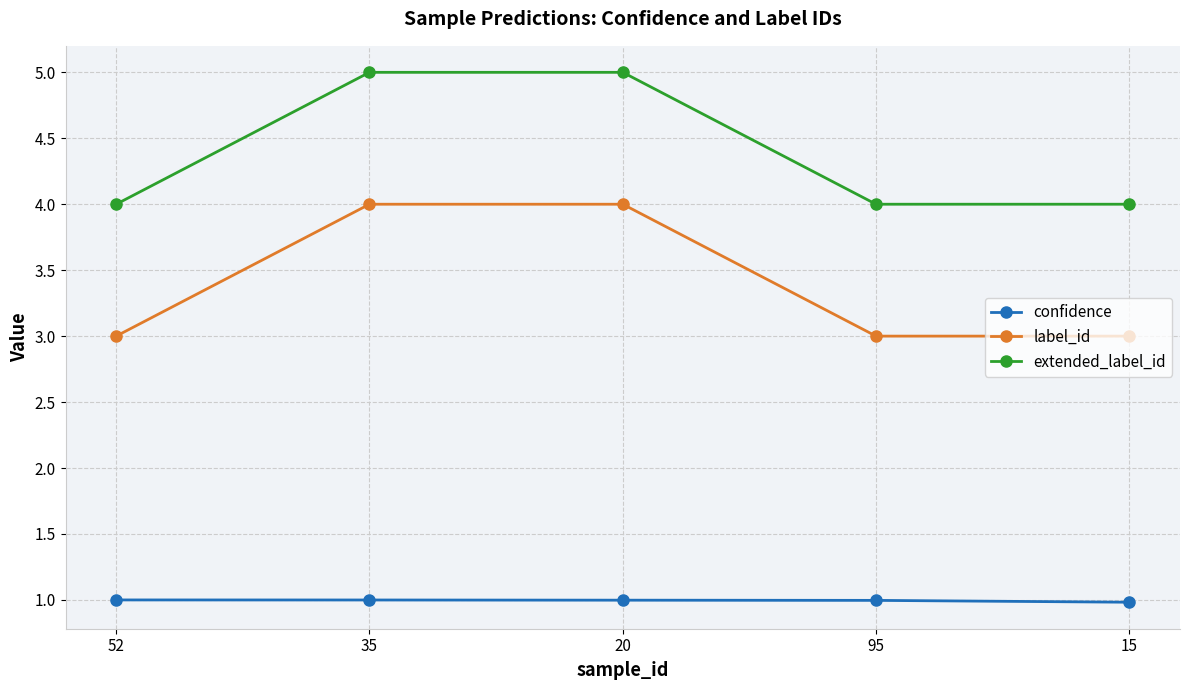

What is the minimum value for label_id?

3.0